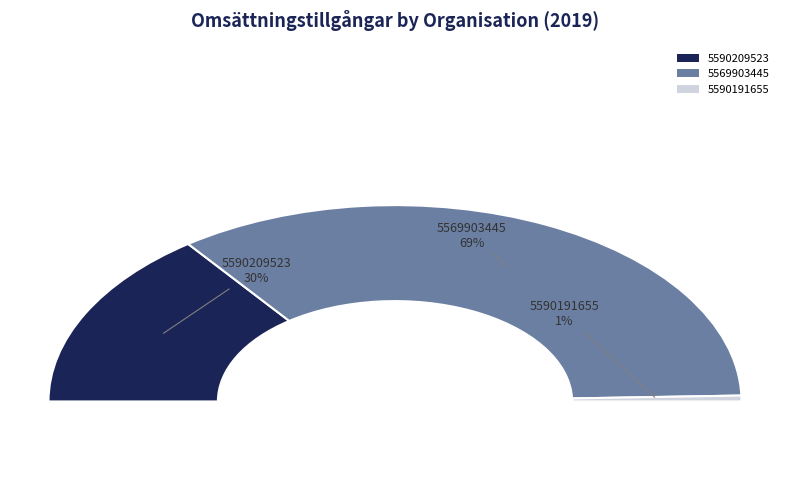

How many segments does this pie chart have?

3